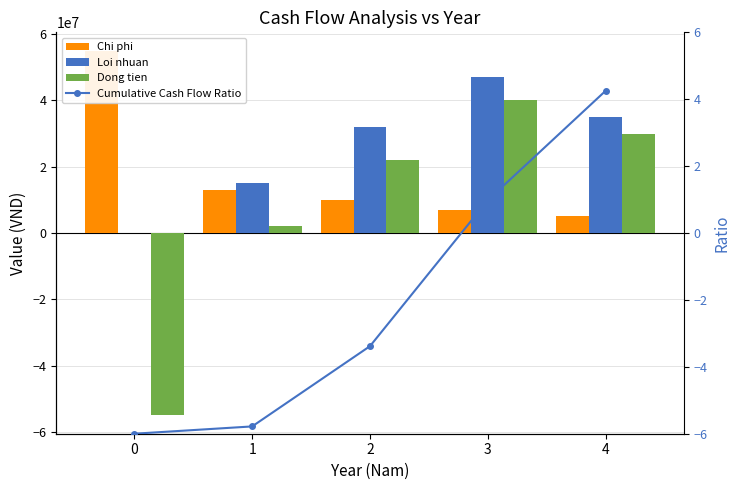

What is the difference between the highest and lowest values at 4?

34999995.7